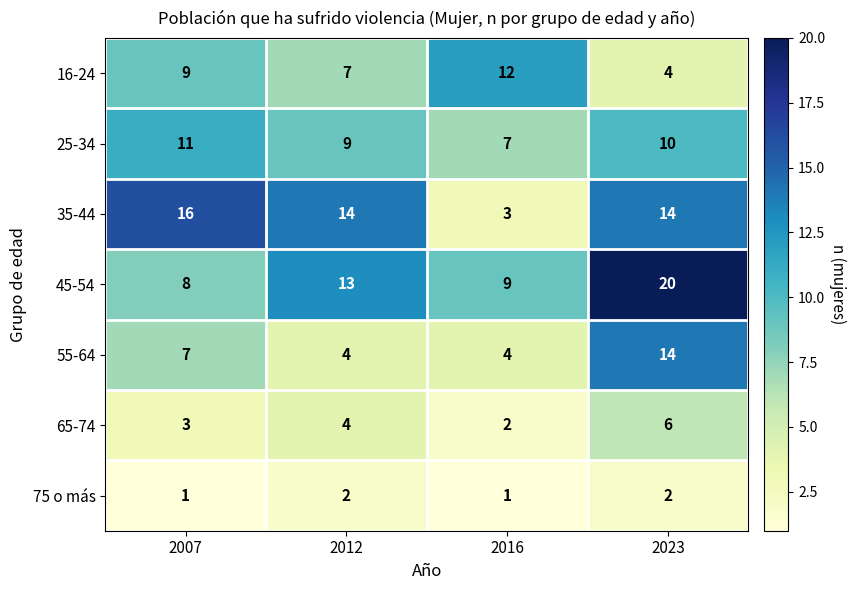

Which series changed the most between 2007 and 2012?

45-54